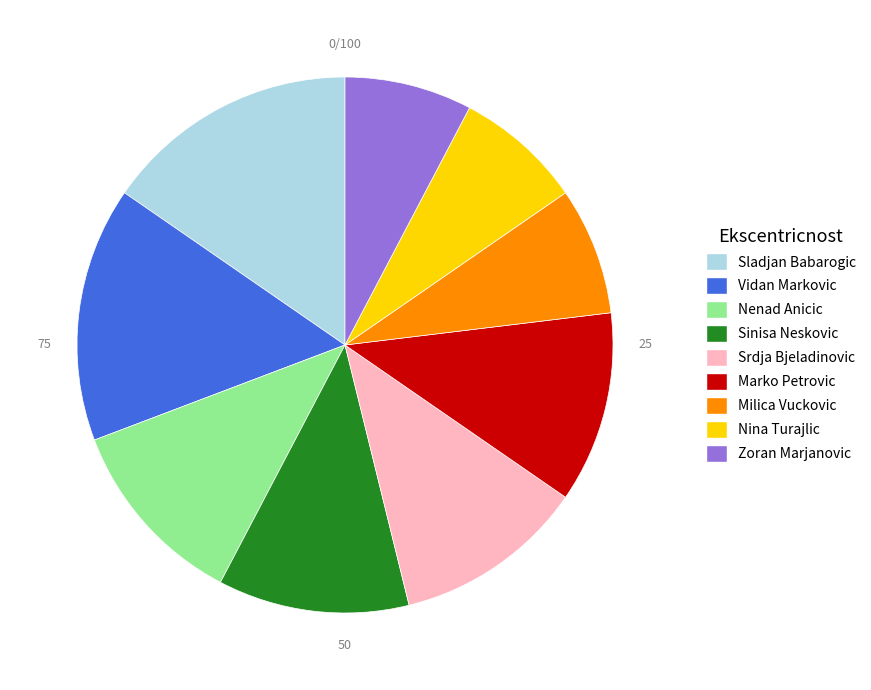

Do Nenad Anicic and Zoran Marjanovic together represent more than half of the pie?

No